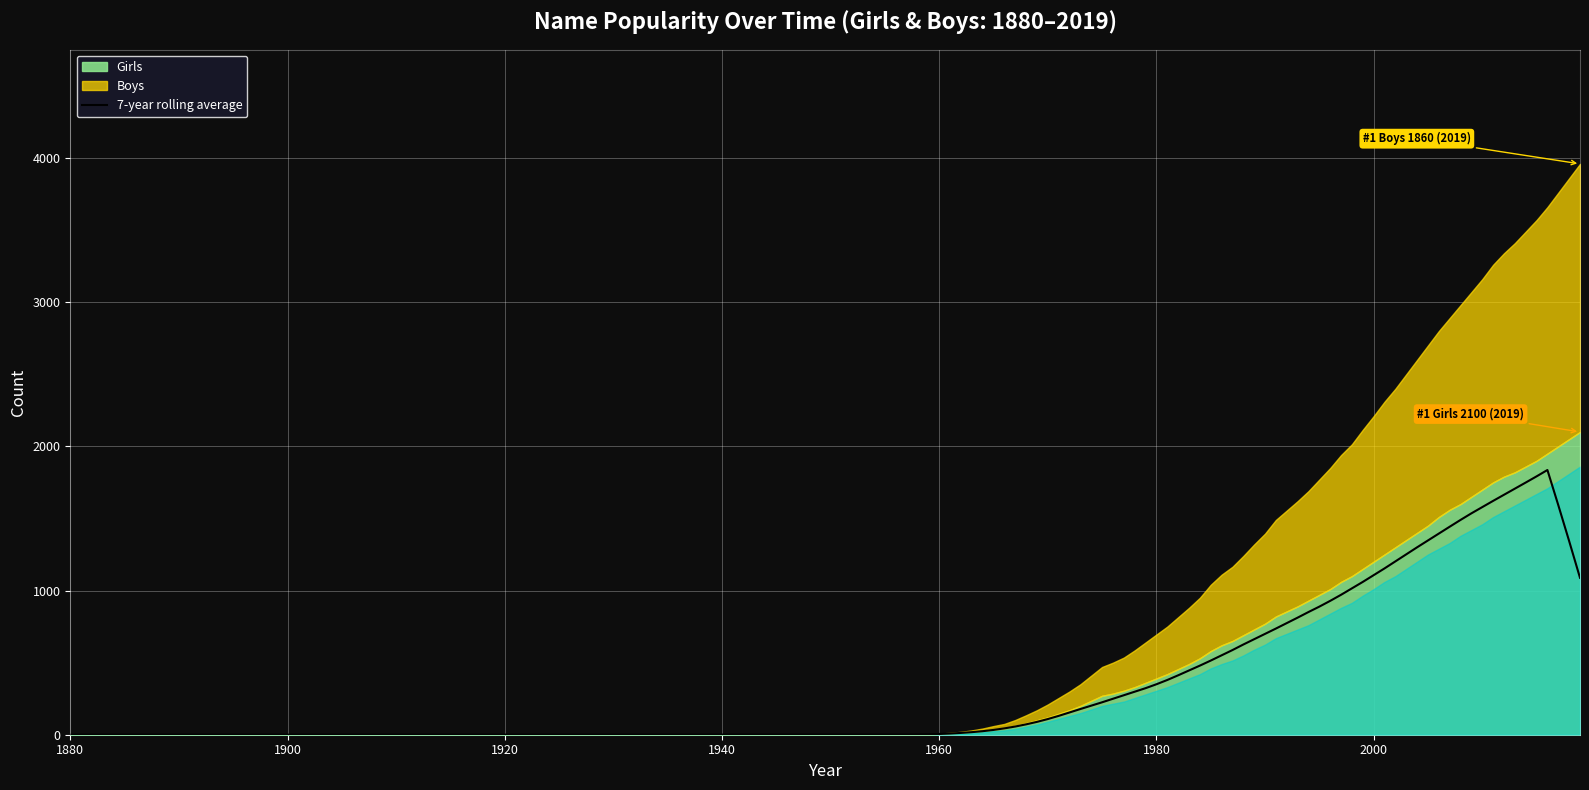

The Boys series shows 10 at 1955. True or false?

True